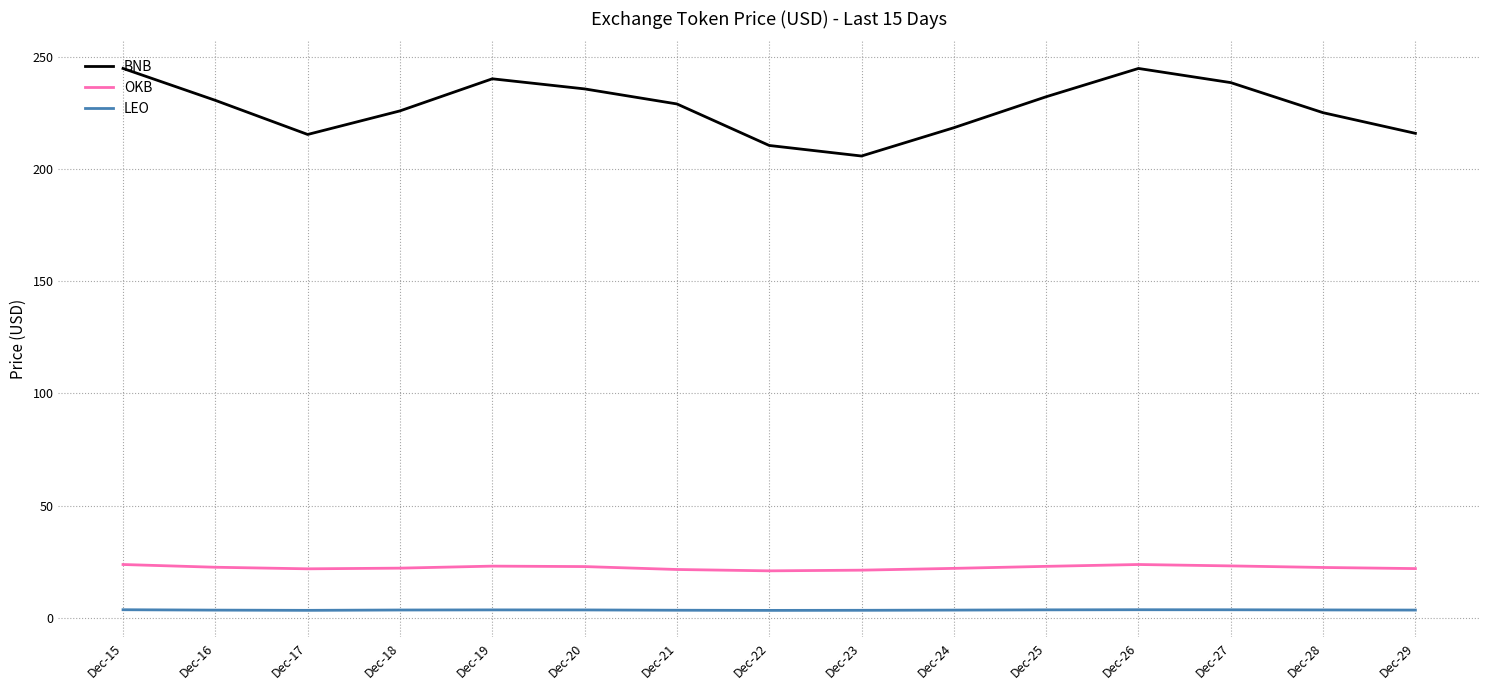

What is the maximum value shown in the chart?

244.7